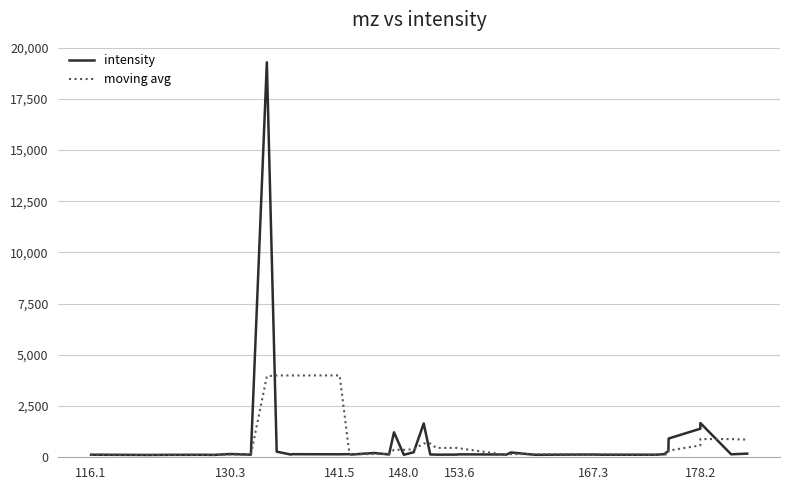

What is the greatest value displayed?

19279.3